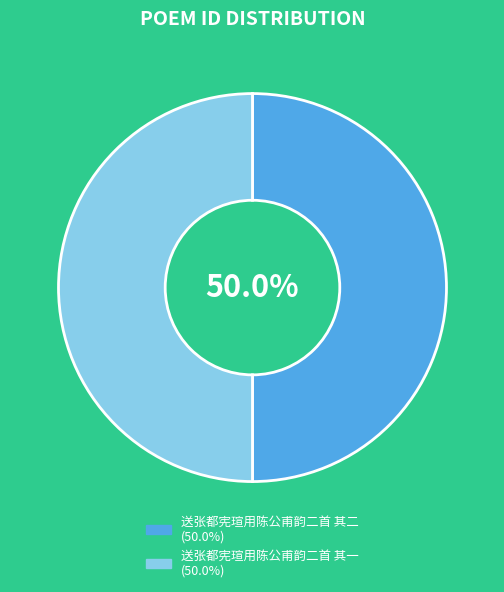

Combined, do 送张都宪瑄用陈公甫韵二首 其一 and 送张都宪瑄用陈公甫韵二首 其二 account for over 50%?

Yes